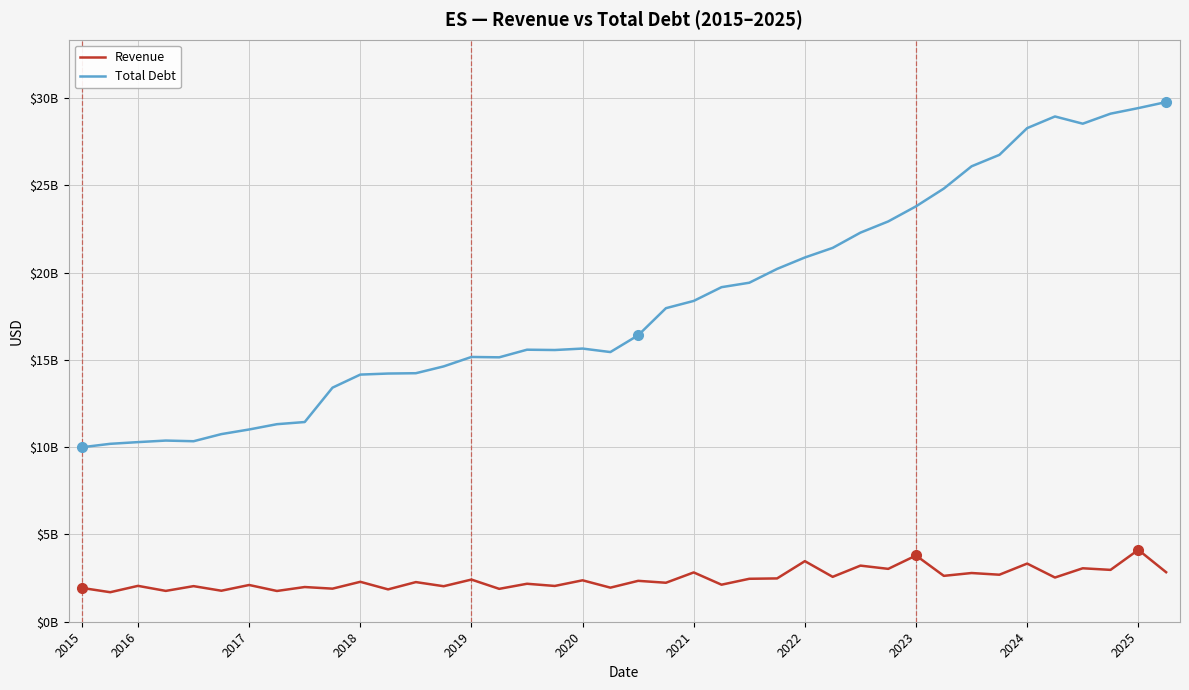

Reading left to right, list all the values displayed in this chart.

Revenue: 1933105000	1691231000	2055635000	1767184000	2039706000	1776604000	2105135000	1762811000	1988512000	1895494000	2287962000	1853856000	2271425000	2034958000	2415792000	1884495000	2175797000	2050386000	2373726000	1953128000	2343642000	2233933000	2825840000	2122538000	2461199000	2481912000	3471310000	2572641000	3215645000	3029740000	3795600000	2629300000	2791500000	2694205000	3332575000	2533522000	3063224000	2971488000	4118355000	2838068000
Total Debt: 10001881000	10195410000	10293070000	10381807000	10343511000	10751737000	11017274000	11320404000	11444128000	13413607000	14162585000	14223033000	14241709000	14631725000	15172616000	15152406000	15589063000	15570655000	15654168000	15453949000	16415118000	17968509000	18384824000	19172237000	19427092000	20219036000	20873683000	21423340000	22297637000	22940025000	23805646000	24822076000	26099421000	26754377000	28286945000	28954816000	28540673000	29114852000	29434766000	29779517000